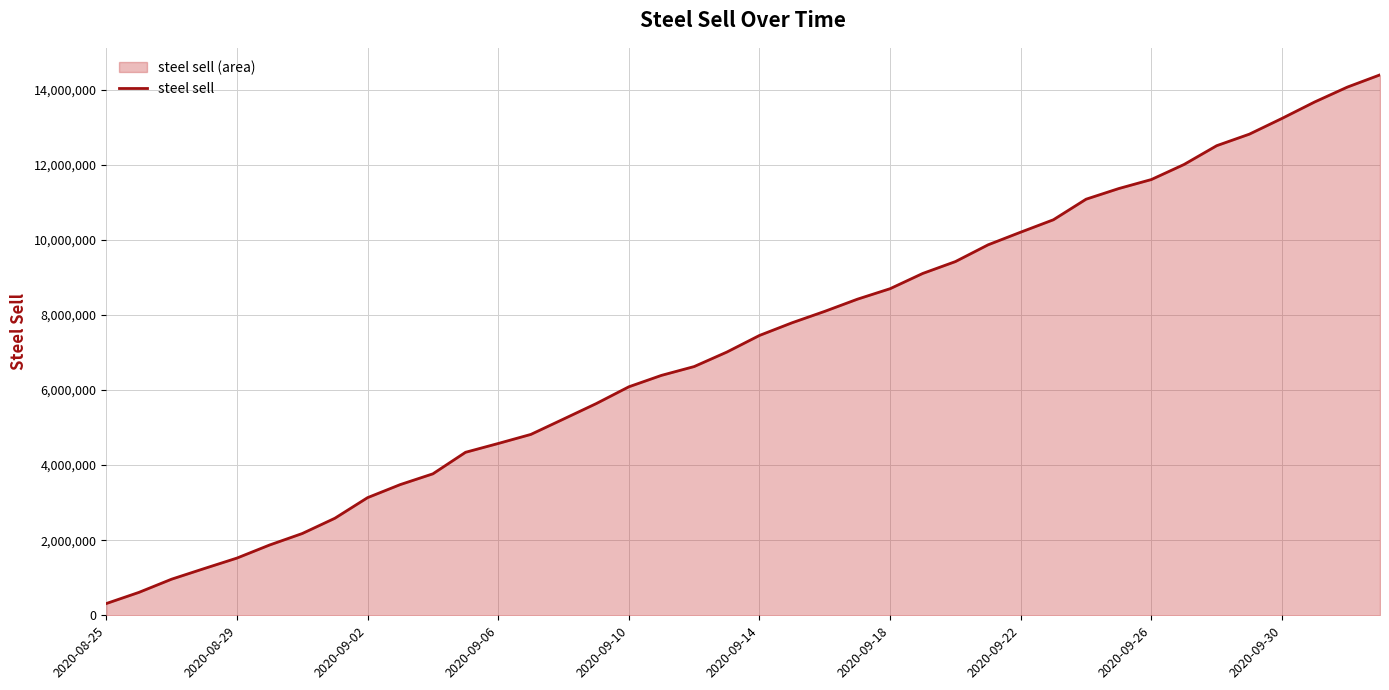

Where does the data first go above 7451664?

21